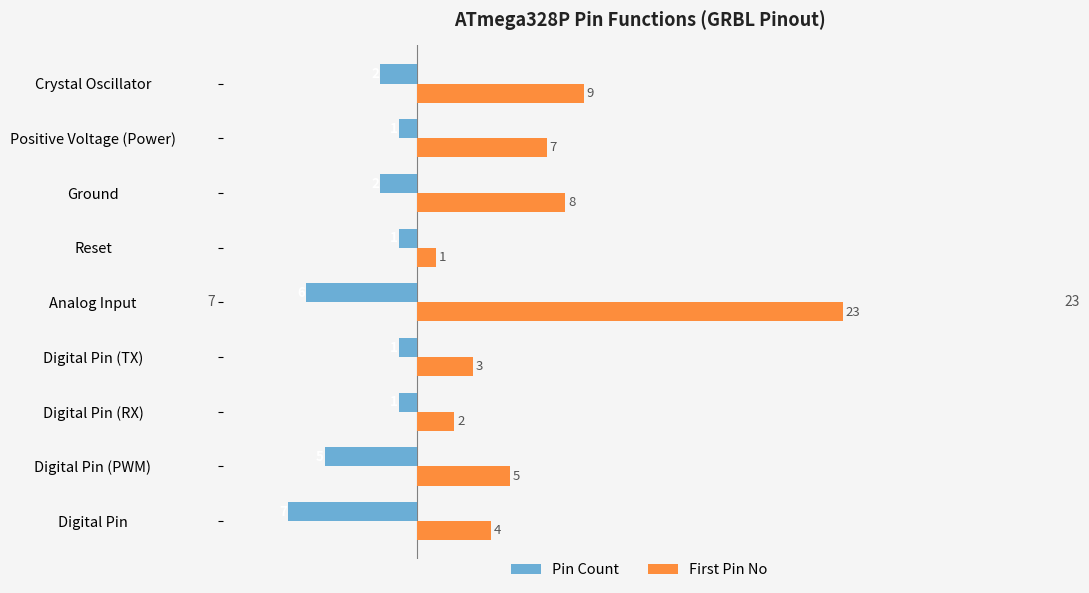

The First Pin No series shows 13 at Ground. True or false?

False